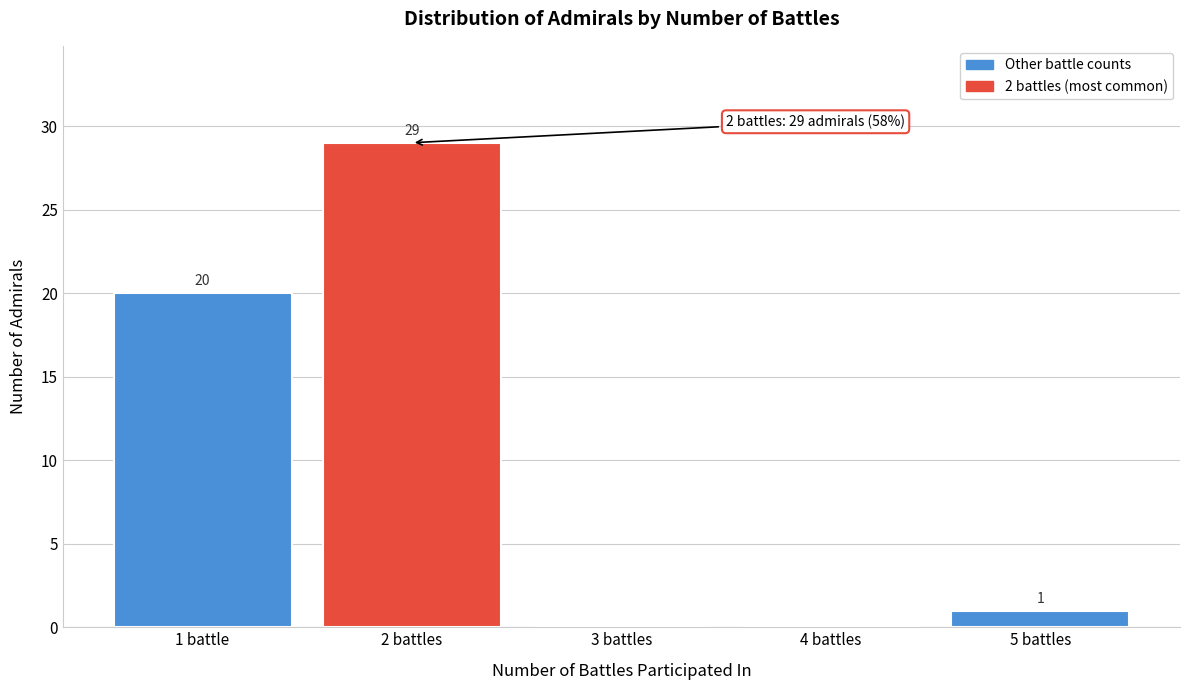

Reading left to right, extract all data points from this chart.

1 battle=20	2 battles=29	3 battles=0	4 battles=0	5 battles=1